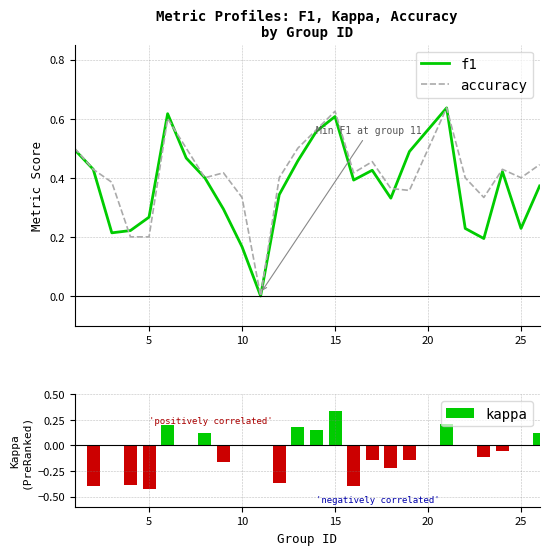

What is the smallest value displayed?

-0.4